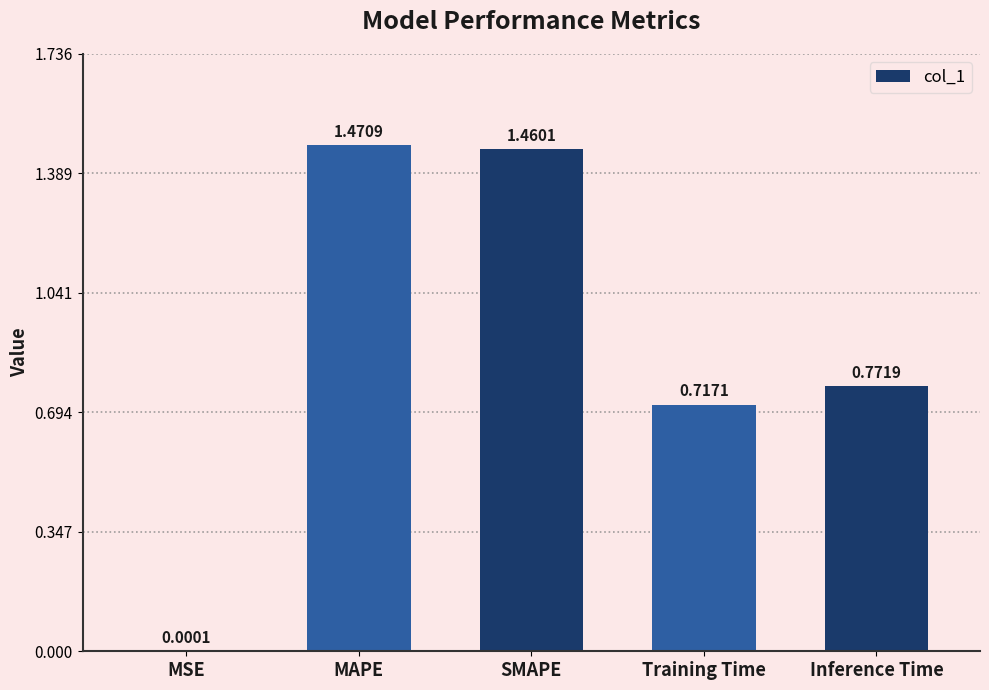

True or false: the data shows 0.7 at MAPE.

False